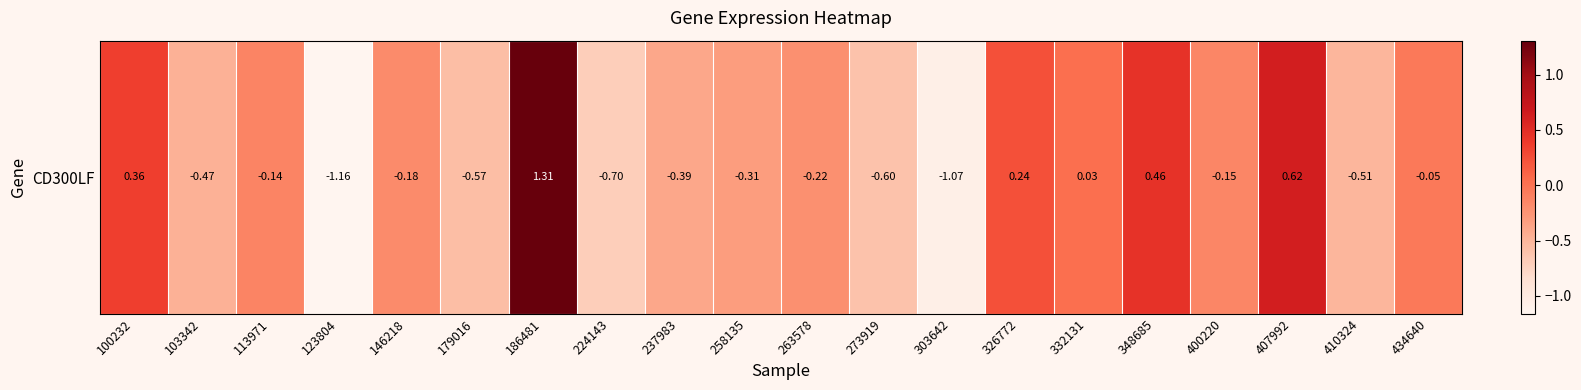

Is it true that the value at 263578 is -0.2?

True